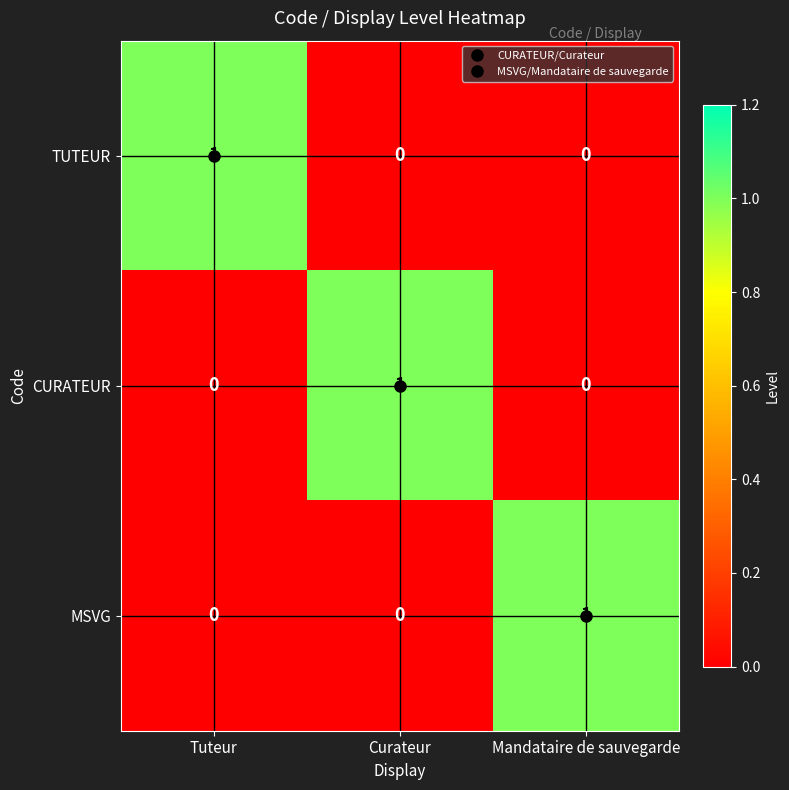

How many distinct data groups are displayed?

3